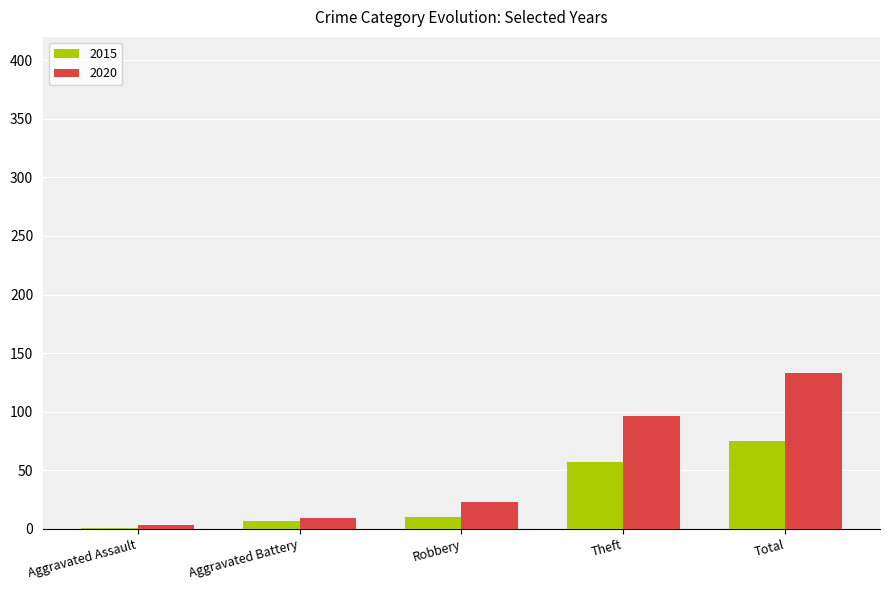

What is the approximate value of 2015 at Aggravated Battery, to the nearest 5?

5